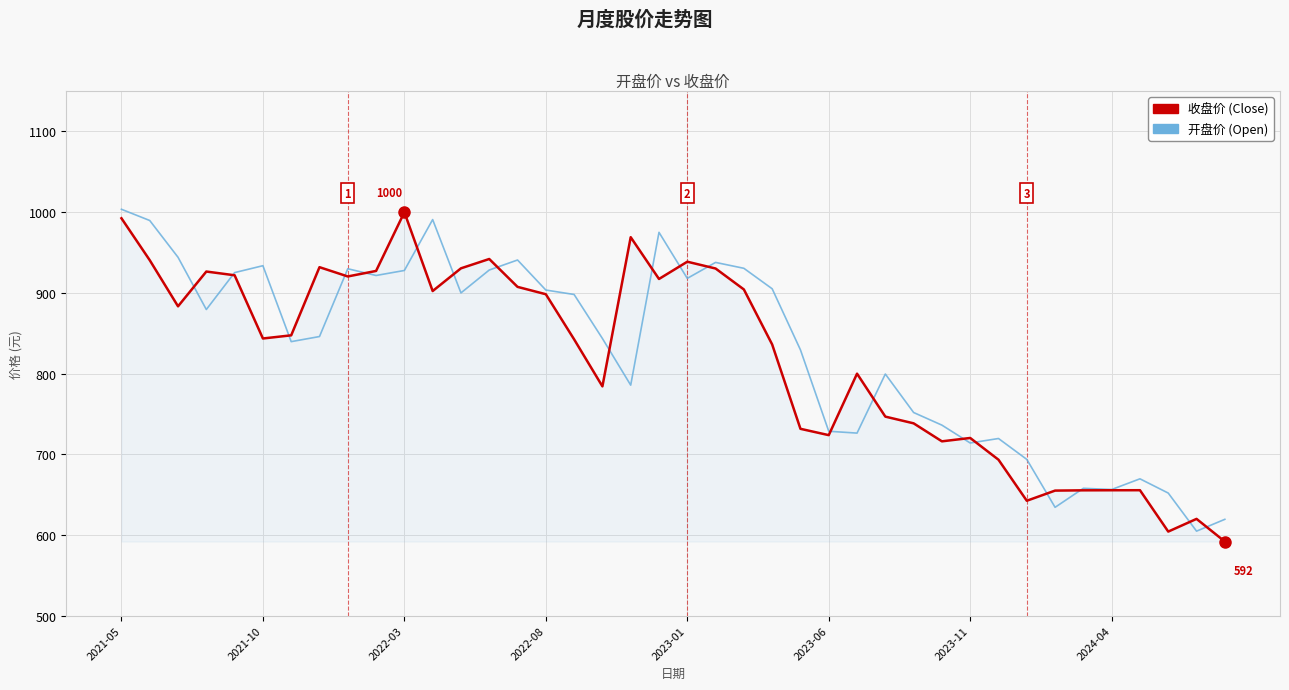

What is the minimum value shown in the chart?

591.8